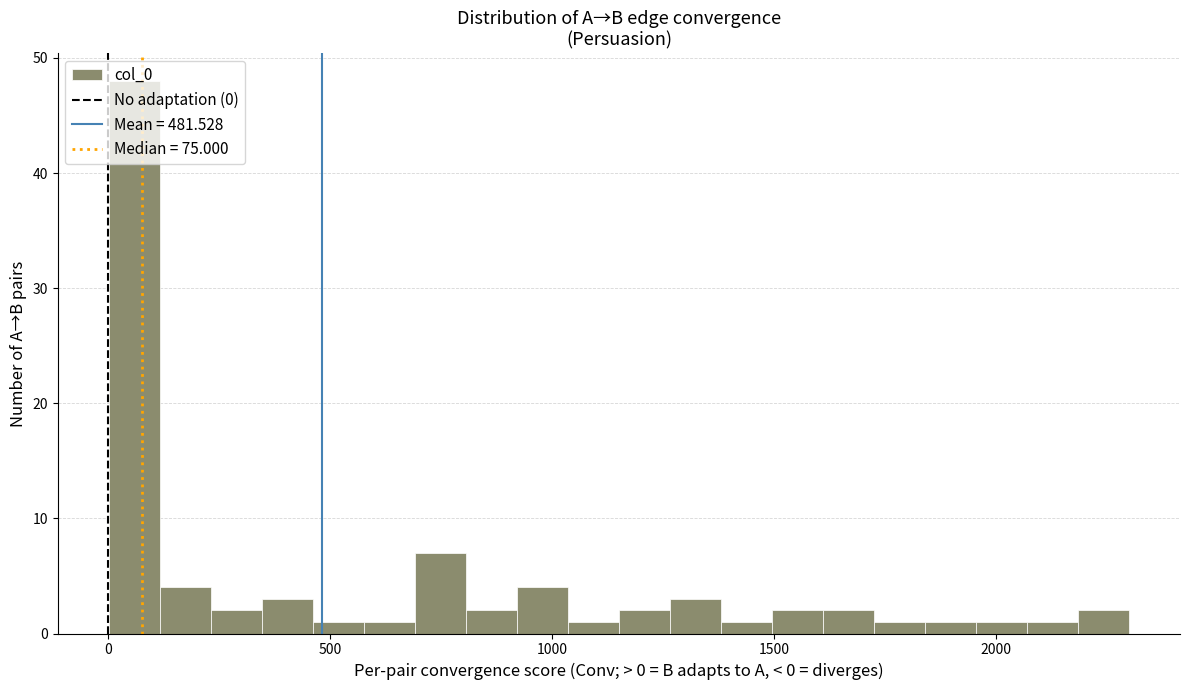

Read against the x-axis, roughly where is the centre of the tallest bar?

50